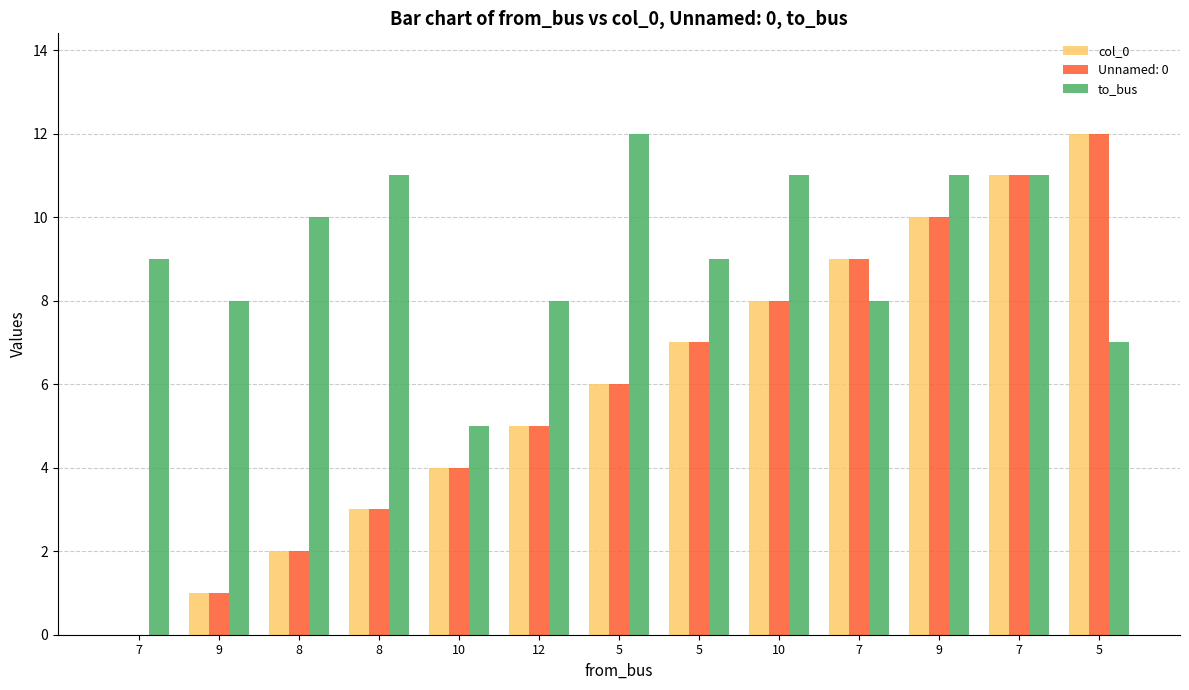

What are all the series names shown in the legend?

col_0, Unnamed: 0, to_bus